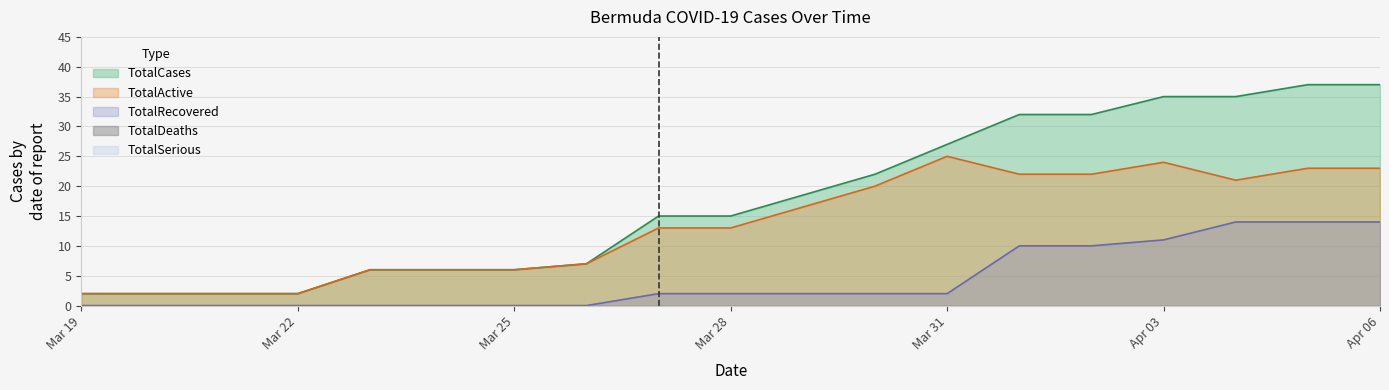

What is the label of the 16th point from the left?

2020-04-04